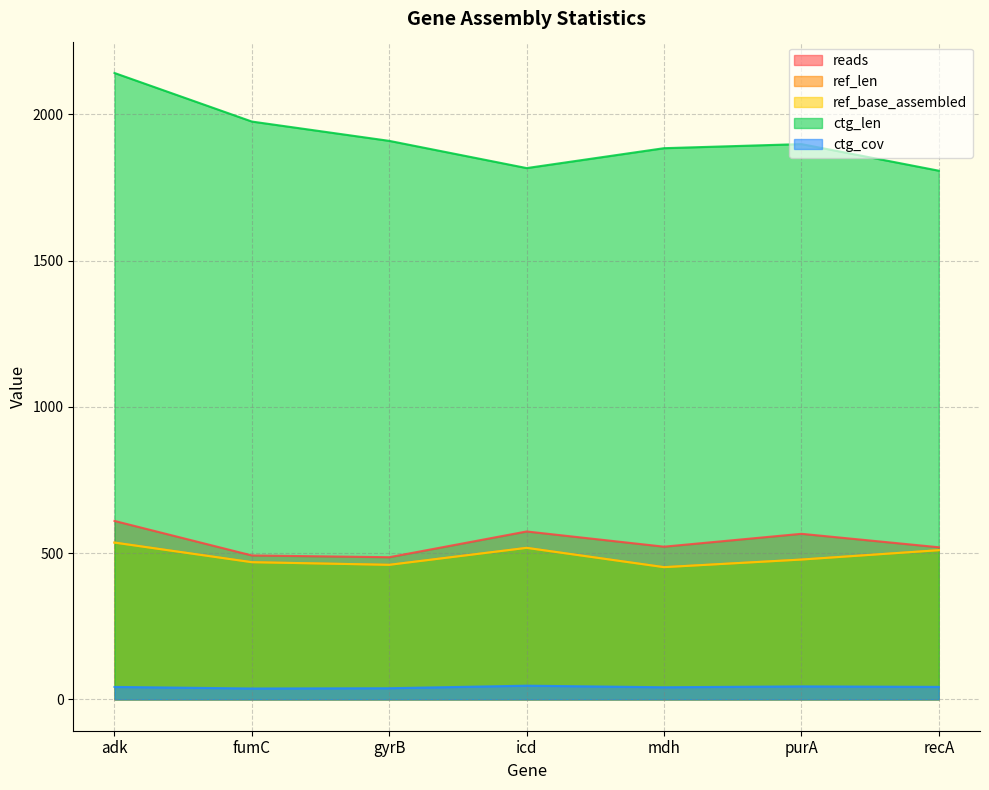

Is the value of ref_base_assembled at mdh greater than the value of reads at gyrB?

No